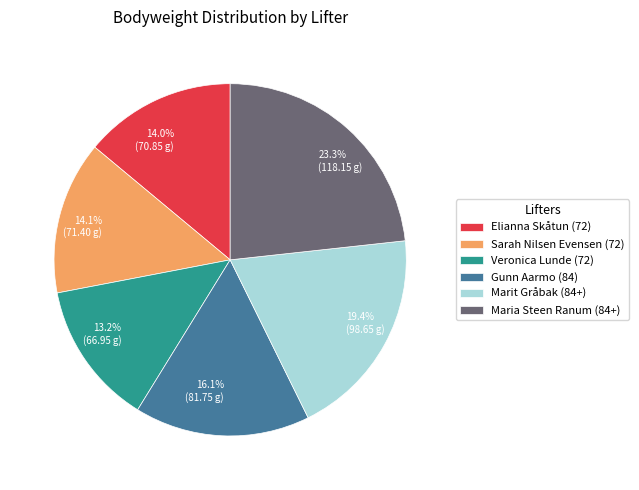

Count the number of slices in the pie.

6